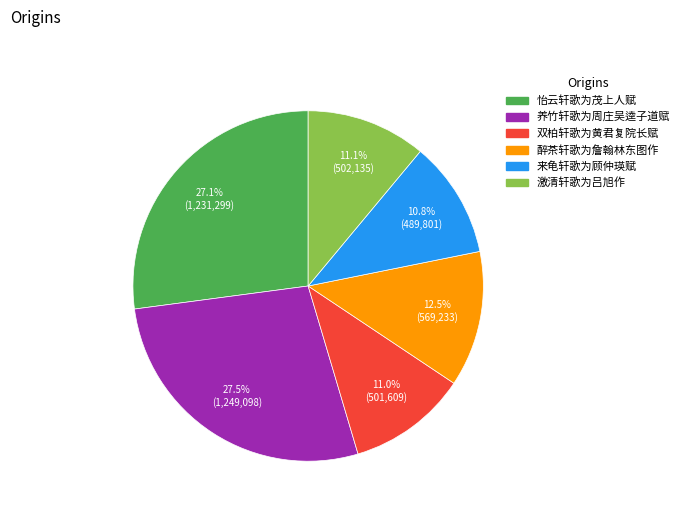

Is 养竹轩歌为周庄吴逵子道赋 the majority of the pie?

No